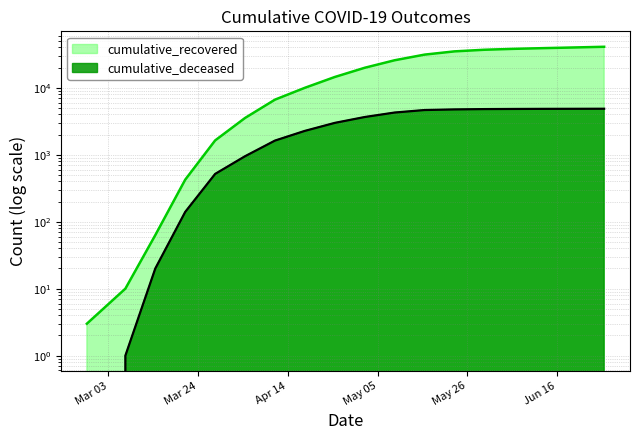

Where is cumulative_recovered nearest to the value 20473?

2020-05-02